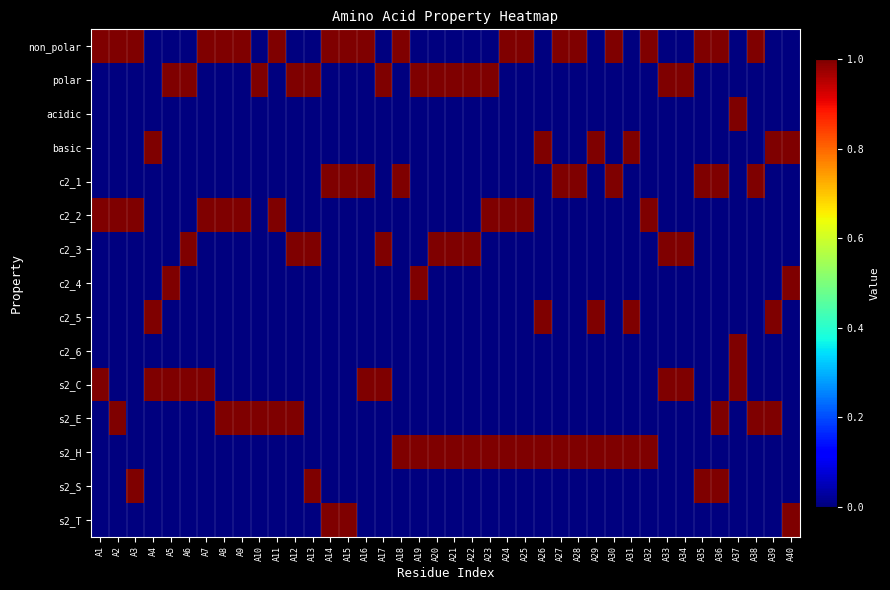

Reading left to right, extract all data points from this chart.

non_polar: A1=1	A2=1	A3=1	A4=0	A5=0	A6=0	A7=1	A8=1	A9=1	A10=0	A11=1	A12=0	A13=0	A14=1	A15=1	A16=1	A17=0	A18=1	A19=0	A20=0	A21=0	A22=0	A23=0	A24=1	A25=1	A26=0	A27=1	A28=1	A29=0	A30=1	A31=0	A32=1	A33=0	A34=0	A35=1	A36=1	A37=0	A38=1	A39=0	A40=0
polar: A1=0	A2=0	A3=0	A4=0	A5=1	A6=1	A7=0	A8=0	A9=0	A10=1	A11=0	A12=1	A13=1	A14=0	A15=0	A16=0	A17=1	A18=0	A19=1	A20=1	A21=1	A22=1	A23=1	A24=0	A25=0	A26=0	A27=0	A28=0	A29=0	A30=0	A31=0	A32=0	A33=1	A34=1	A35=0	A36=0	A37=0	A38=0	A39=0	A40=0
acidic: A1=0	A2=0	A3=0	A4=0	A5=0	A6=0	A7=0	A8=0	A9=0	A10=0	A11=0	A12=0	A13=0	A14=0	A15=0	A16=0	A17=0	A18=0	A19=0	A20=0	A21=0	A22=0	A23=0	A24=0	A25=0	A26=0	A27=0	A28=0	A29=0	A30=0	A31=0	A32=0	A33=0	A34=0	A35=0	A36=0	A37=1	A38=0	A39=0	A40=0
basic: A1=0	A2=0	A3=0	A4=1	A5=0	A6=0	A7=0	A8=0	A9=0	A10=0	A11=0	A12=0	A13=0	A14=0	A15=0	A16=0	A17=0	A18=0	A19=0	A20=0	A21=0	A22=0	A23=0	A24=0	A25=0	A26=1	A27=0	A28=0	A29=1	A30=0	A31=1	A32=0	A33=0	A34=0	A35=0	A36=0	A37=0	A38=0	A39=1	A40=1
c2_1: A1=0	A2=0	A3=0	A4=0	A5=0	A6=0	A7=0	A8=0	A9=0	A10=0	A11=0	A12=0	A13=0	A14=1	A15=1	A16=1	A17=0	A18=1	A19=0	A20=0	A21=0	A22=0	A23=0	A24=0	A25=0	A26=0	A27=1	A28=1	A29=0	A30=1	A31=0	A32=0	A33=0	A34=0	A35=1	A36=1	A37=0	A38=1	A39=0	A40=0
c2_2: A1=1	A2=1	A3=1	A4=0	A5=0	A6=0	A7=1	A8=1	A9=1	A10=0	A11=1	A12=0	A13=0	A14=0	A15=0	A16=0	A17=0	A18=0	A19=0	A20=0	A21=0	A22=0	A23=1	A24=1	A25=1	A26=0	A27=0	A28=0	A29=0	A30=0	A31=0	A32=1	A33=0	A34=0	A35=0	A36=0	A37=0	A38=0	A39=0	A40=0
c2_3: A1=0	A2=0	A3=0	A4=0	A5=0	A6=1	A7=0	A8=0	A9=0	A10=0	A11=0	A12=1	A13=1	A14=0	A15=0	A16=0	A17=1	A18=0	A19=0	A20=1	A21=1	A22=1	A23=0	A24=0	A25=0	A26=0	A27=0	A28=0	A29=0	A30=0	A31=0	A32=0	A33=1	A34=1	A35=0	A36=0	A37=0	A38=0	A39=0	A40=0
c2_4: A1=0	A2=0	A3=0	A4=0	A5=1	A6=0	A7=0	A8=0	A9=0	A10=0	A11=0	A12=0	A13=0	A14=0	A15=0	A16=0	A17=0	A18=0	A19=1	A20=0	A21=0	A22=0	A23=0	A24=0	A25=0	A26=0	A27=0	A28=0	A29=0	A30=0	A31=0	A32=0	A33=0	A34=0	A35=0	A36=0	A37=0	A38=0	A39=0	A40=1
c2_5: A1=0	A2=0	A3=0	A4=1	A5=0	A6=0	A7=0	A8=0	A9=0	A10=0	A11=0	A12=0	A13=0	A14=0	A15=0	A16=0	A17=0	A18=0	A19=0	A20=0	A21=0	A22=0	A23=0	A24=0	A25=0	A26=1	A27=0	A28=0	A29=1	A30=0	A31=1	A32=0	A33=0	A34=0	A35=0	A36=0	A37=0	A38=0	A39=1	A40=0
c2_6: A1=0	A2=0	A3=0	A4=0	A5=0	A6=0	A7=0	A8=0	A9=0	A10=0	A11=0	A12=0	A13=0	A14=0	A15=0	A16=0	A17=0	A18=0	A19=0	A20=0	A21=0	A22=0	A23=0	A24=0	A25=0	A26=0	A27=0	A28=0	A29=0	A30=0	A31=0	A32=0	A33=0	A34=0	A35=0	A36=0	A37=1	A38=0	A39=0	A40=0
s2_C: A1=1	A2=0	A3=0	A4=1	A5=1	A6=1	A7=1	A8=0	A9=0	A10=0	A11=0	A12=0	A13=0	A14=0	A15=0	A16=1	A17=1	A18=0	A19=0	A20=0	A21=0	A22=0	A23=0	A24=0	A25=0	A26=0	A27=0	A28=0	A29=0	A30=0	A31=0	A32=0	A33=1	A34=1	A35=0	A36=0	A37=1	A38=0	A39=0	A40=0
s2_E: A1=0	A2=1	A3=0	A4=0	A5=0	A6=0	A7=0	A8=1	A9=1	A10=1	A11=1	A12=1	A13=0	A14=0	A15=0	A16=0	A17=0	A18=0	A19=0	A20=0	A21=0	A22=0	A23=0	A24=0	A25=0	A26=0	A27=0	A28=0	A29=0	A30=0	A31=0	A32=0	A33=0	A34=0	A35=0	A36=1	A37=0	A38=1	A39=1	A40=0
s2_H: A1=0	A2=0	A3=0	A4=0	A5=0	A6=0	A7=0	A8=0	A9=0	A10=0	A11=0	A12=0	A13=0	A14=0	A15=0	A16=0	A17=0	A18=1	A19=1	A20=1	A21=1	A22=1	A23=1	A24=1	A25=1	A26=1	A27=1	A28=1	A29=1	A30=1	A31=1	A32=1	A33=0	A34=0	A35=0	A36=0	A37=0	A38=0	A39=0	A40=0
s2_S: A1=0	A2=0	A3=1	A4=0	A5=0	A6=0	A7=0	A8=0	A9=0	A10=0	A11=0	A12=0	A13=1	A14=0	A15=0	A16=0	A17=0	A18=0	A19=0	A20=0	A21=0	A22=0	A23=0	A24=0	A25=0	A26=0	A27=0	A28=0	A29=0	A30=0	A31=0	A32=0	A33=0	A34=0	A35=1	A36=1	A37=0	A38=0	A39=0	A40=0
s2_T: A1=0	A2=0	A3=0	A4=0	A5=0	A6=0	A7=0	A8=0	A9=0	A10=0	A11=0	A12=0	A13=0	A14=1	A15=1	A16=0	A17=0	A18=0	A19=0	A20=0	A21=0	A22=0	A23=0	A24=0	A25=0	A26=0	A27=0	A28=0	A29=0	A30=0	A31=0	A32=0	A33=0	A34=0	A35=0	A36=0	A37=0	A38=0	A39=0	A40=1